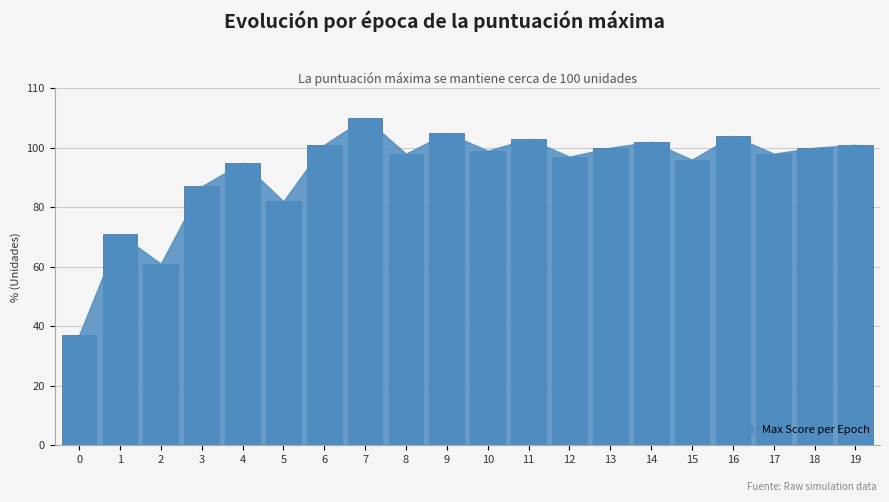

Reading left to right, list all the values displayed in this chart.

0=37	1=71	2=61	3=87	4=95	5=82	6=101	7=110	8=98	9=105	10=99	11=103	12=97	13=100	14=102	15=96	16=104	17=98	18=100	19=101